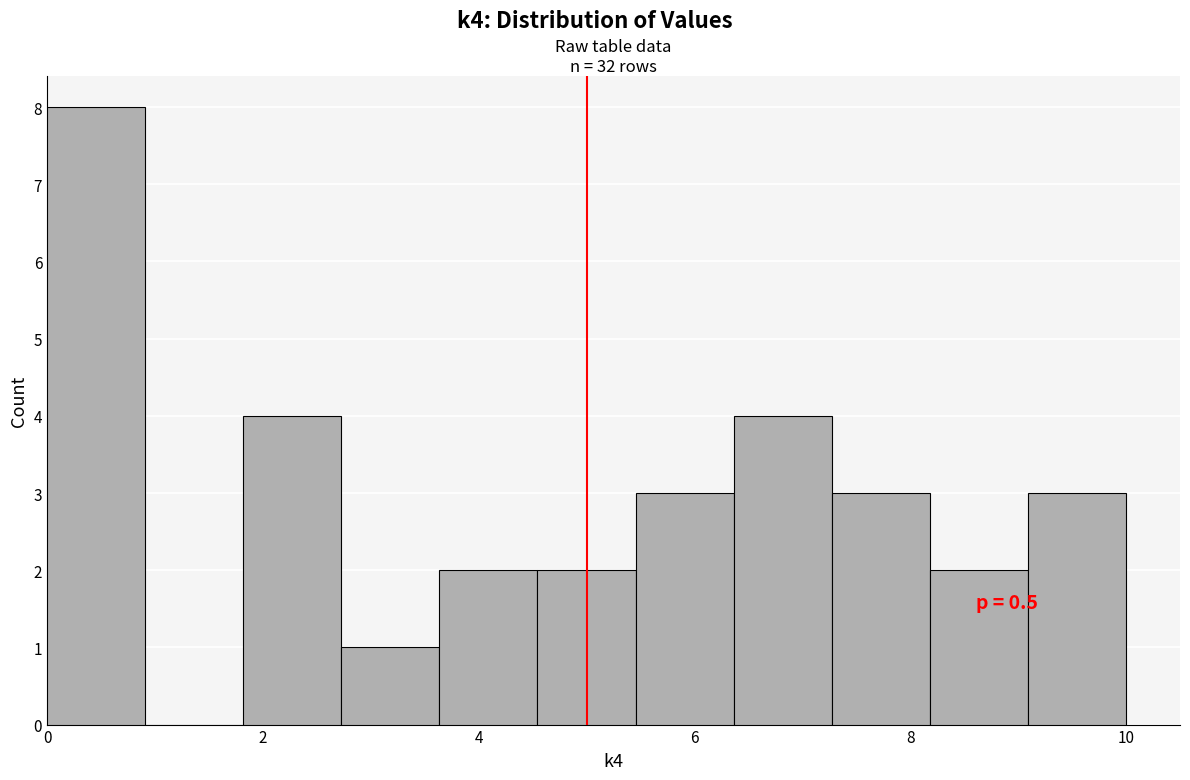

Which range on the x-axis has the tallest bar?

0.0 to 1.0